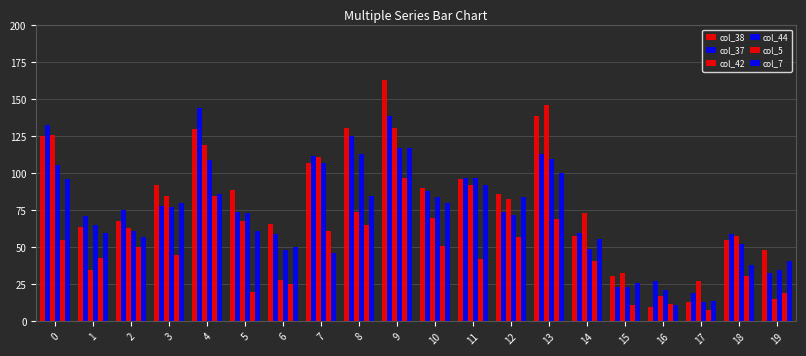

What is the spread (max minus min) of values at 15?

22